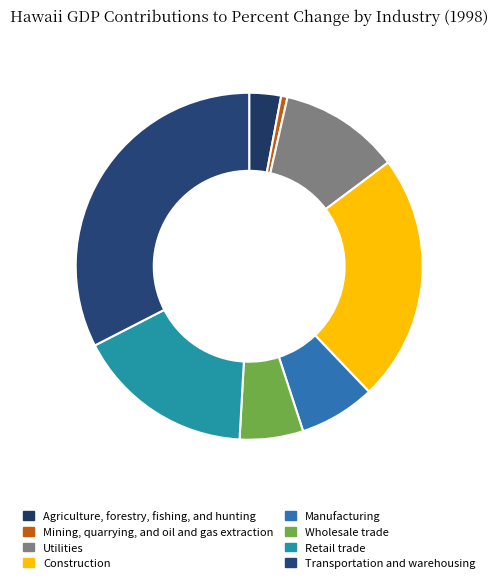

Rank the categories by value from lowest to highest.

Mining, quarrying, and oil and gas extraction, Agriculture, forestry, fishing, and hunting, Wholesale trade, Manufacturing, Utilities, Retail trade, Construction, Transportation and warehousing